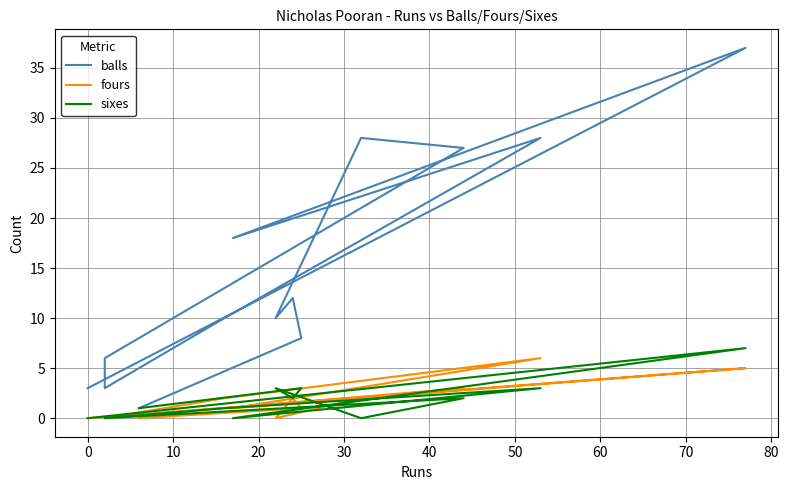

At how many categories does at least one series exceed 4?

10